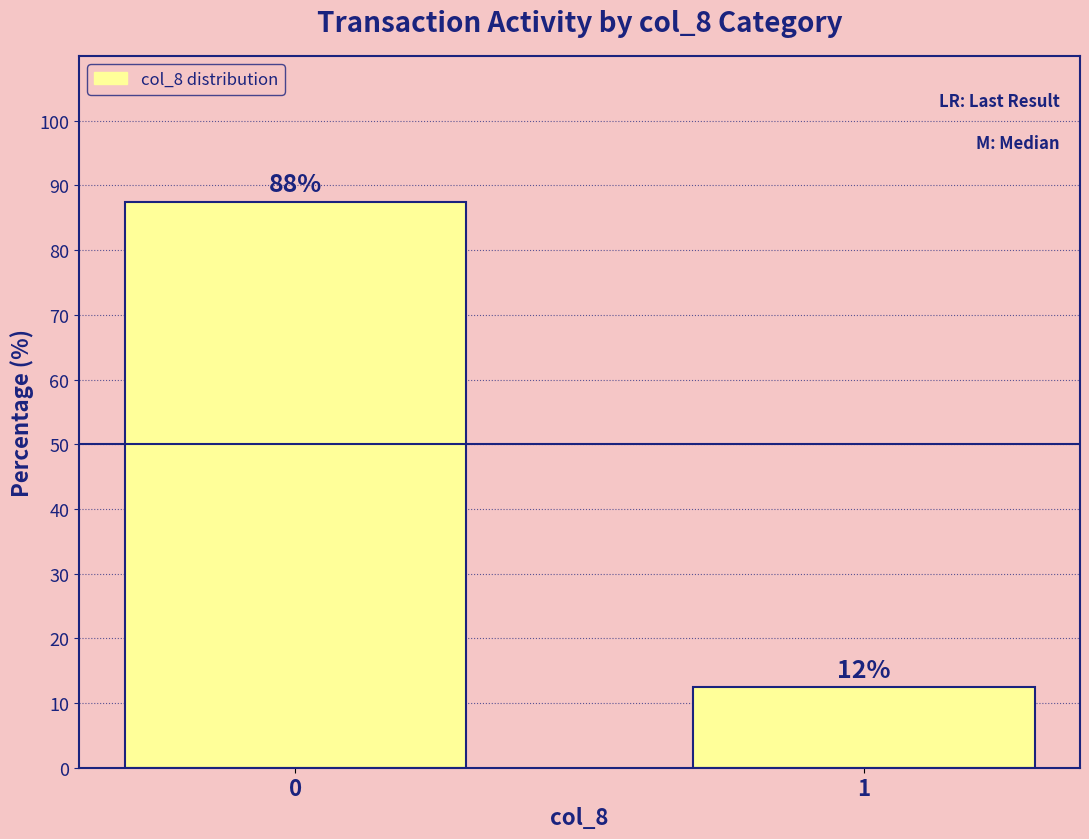

What is the ratio of the value at 0 to the value at 1?

7.0